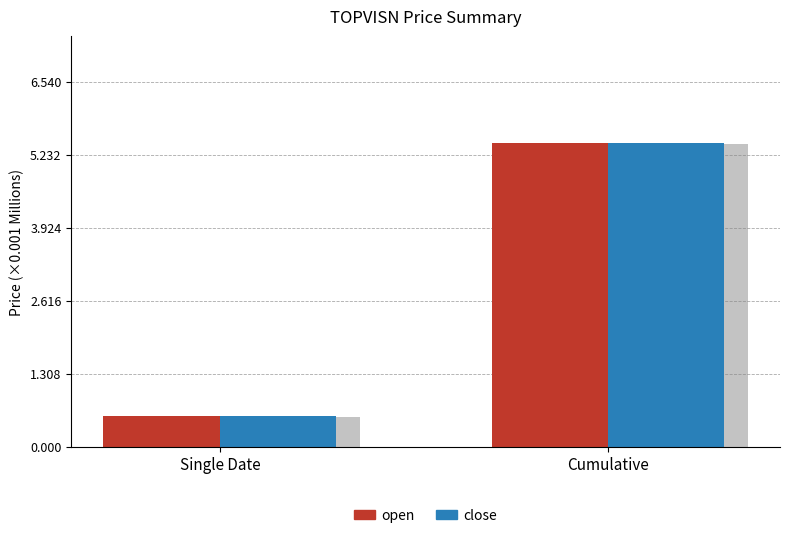

What is the average value of the close series?

3.0